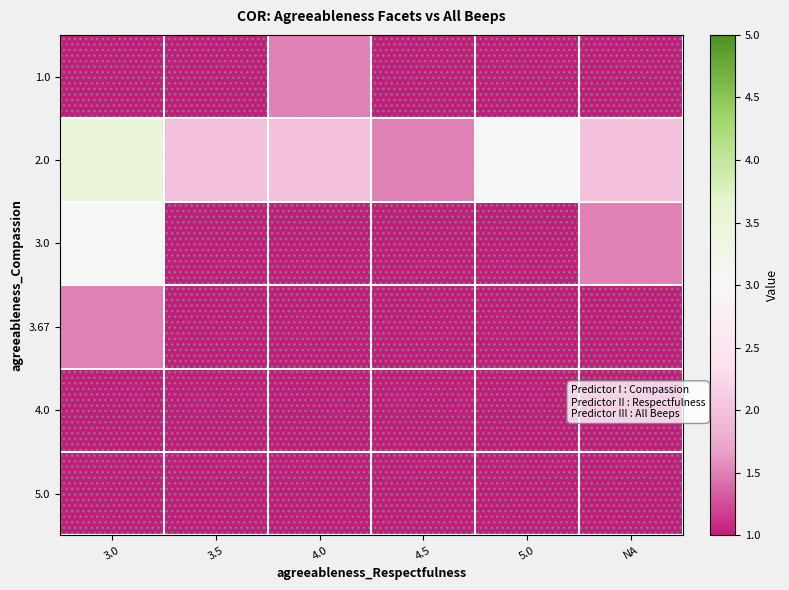

Reading left to right, list all the values displayed in this chart.

1.0: 3.0=1.0	3.5=1.0	4.0=1.5	4.5=1.0	5.0=1.0	NA=1.0
2.0: 3.0=3.5	3.5=2.0	4.0=2.0	4.5=1.5	5.0=3.0	NA=2.0
3.0: 3.0=3.0	3.5=1.0	4.0=1.0	4.5=1.0	5.0=1.0	NA=1.5
3.67: 3.0=1.5	3.5=1.0	4.0=1.0	4.5=1.0	5.0=1.0	NA=1.0
4.0: 3.0=1.0	3.5=1.0	4.0=1.0	4.5=1.0	5.0=1.0	NA=1.0
5.0: 3.0=1.0	3.5=1.0	4.0=1.0	4.5=1.0	5.0=1.0	NA=1.0